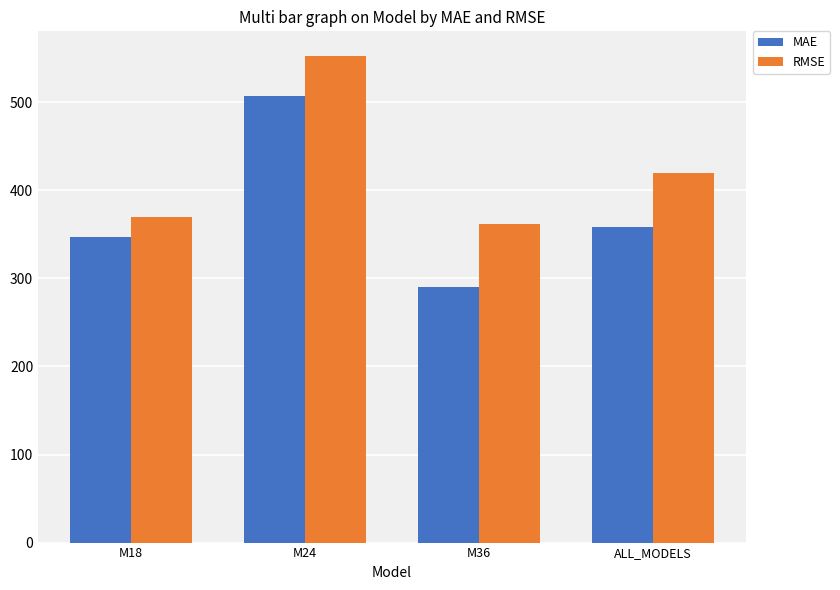

How many bars are there in each group?

2